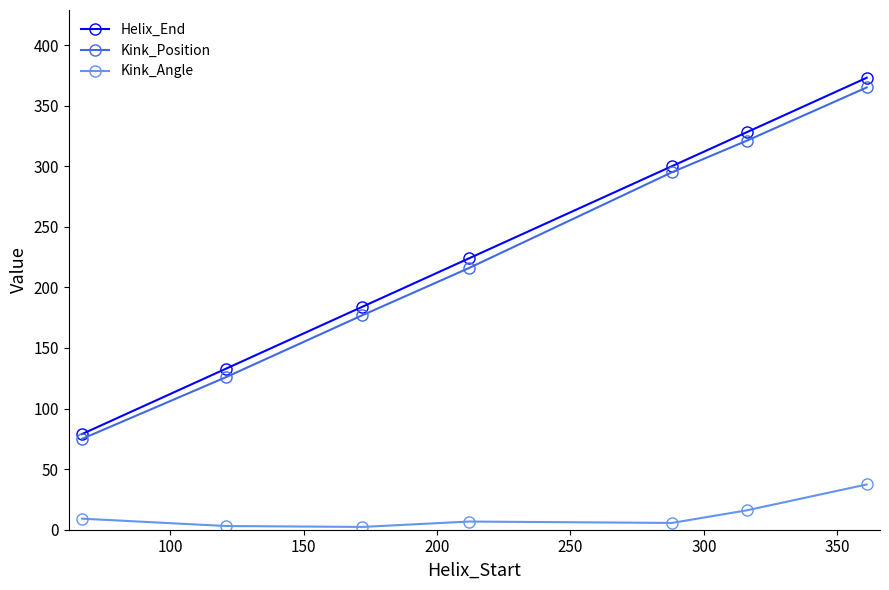

Which series has the largest range (max minus min)?

Helix_End